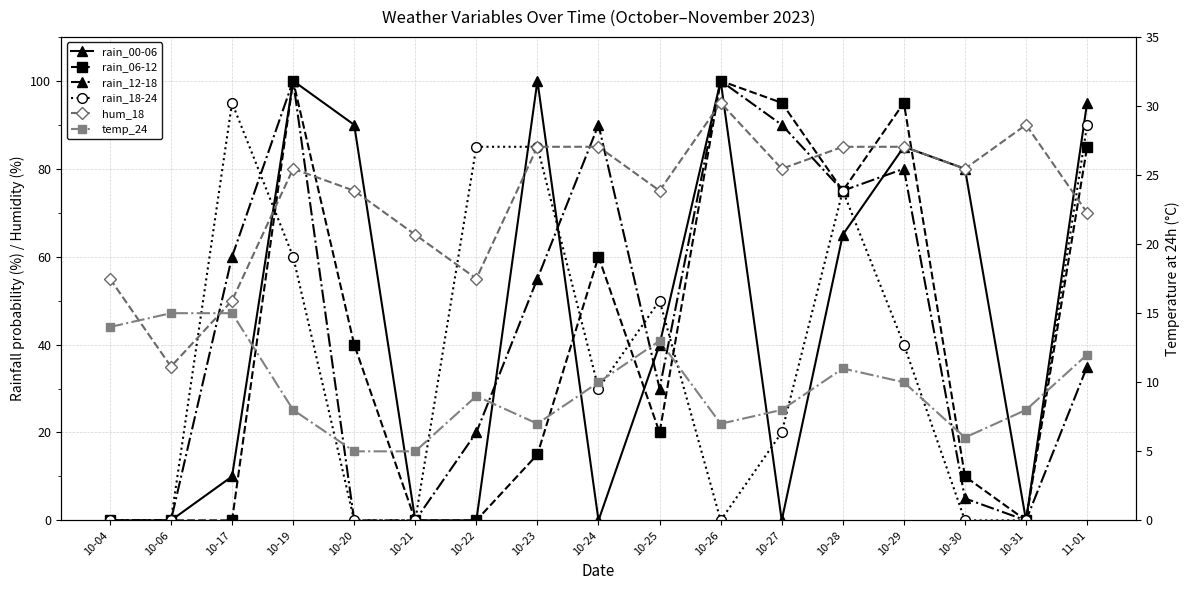

Rank the series by their maximum value, from lowest to highest.

temp_24, rain_18-24, hum_18, rain_00-06, rain_06-12, rain_12-18